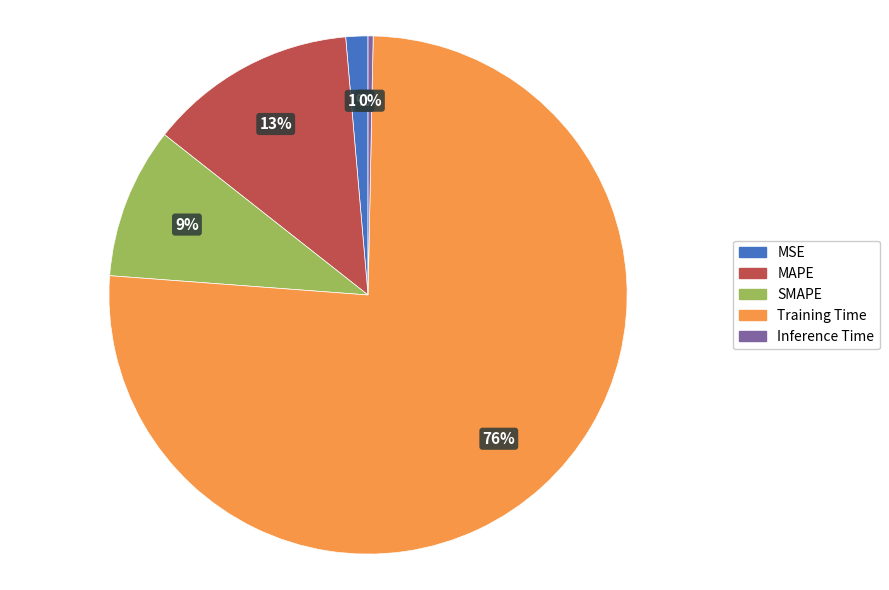

How many segments does this pie chart have?

5